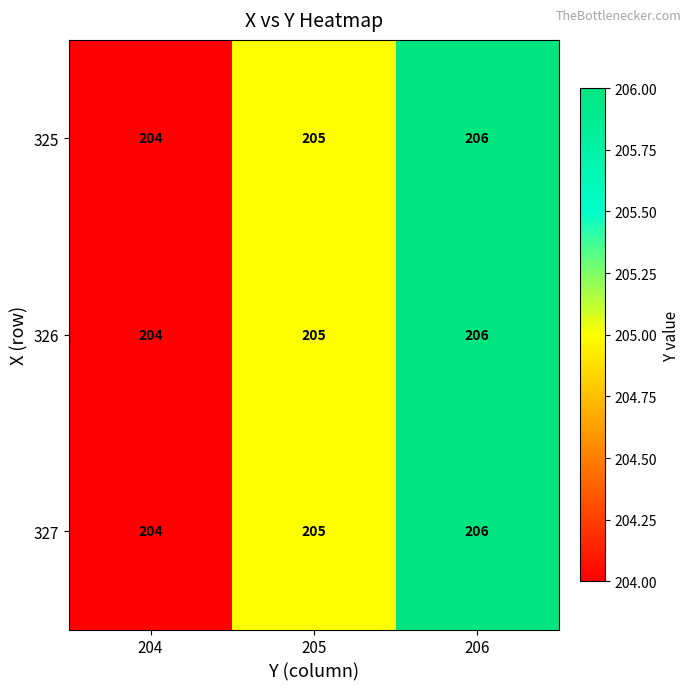

What is the sum of all 325 values?

615